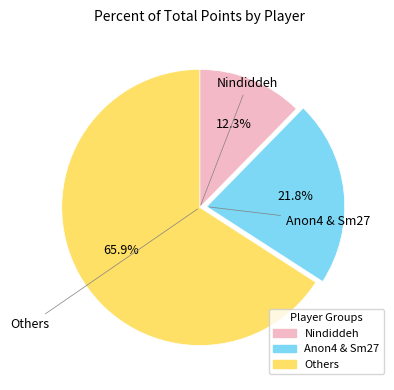

Count the number of slices in the pie.

3